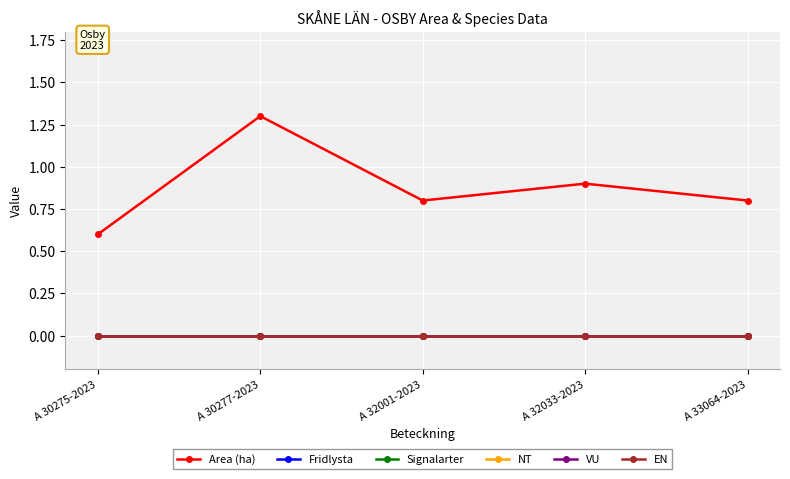

The value of Area (ha) at A 32033-2023 is 0.9. True or false?

True